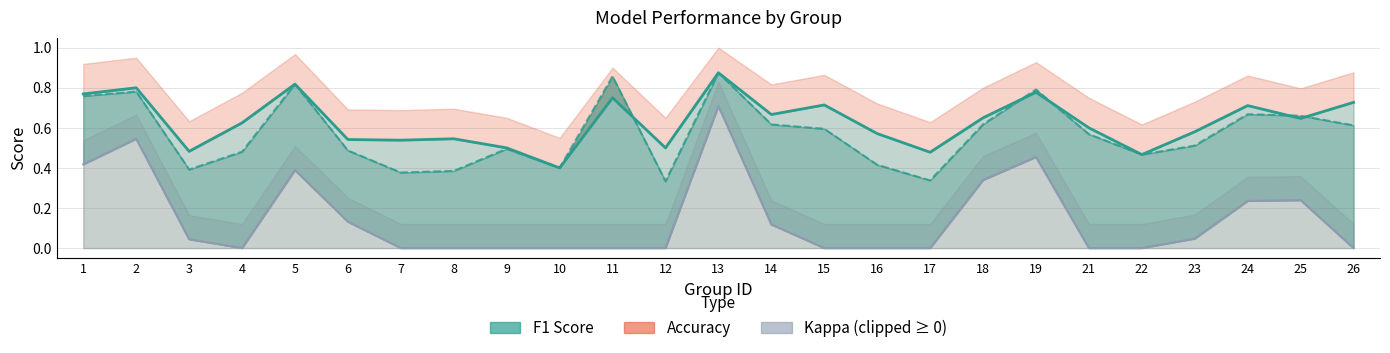

What is the maximum value shown in the chart?

0.9